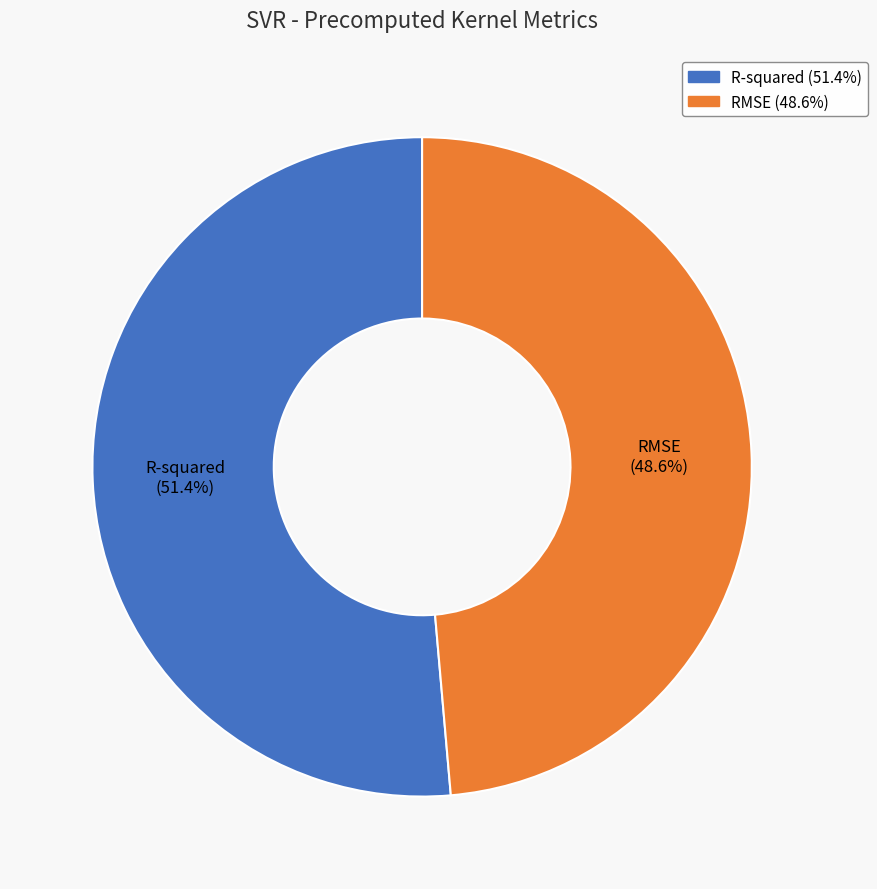

To the nearest percent, what is the average slice percentage?

50%